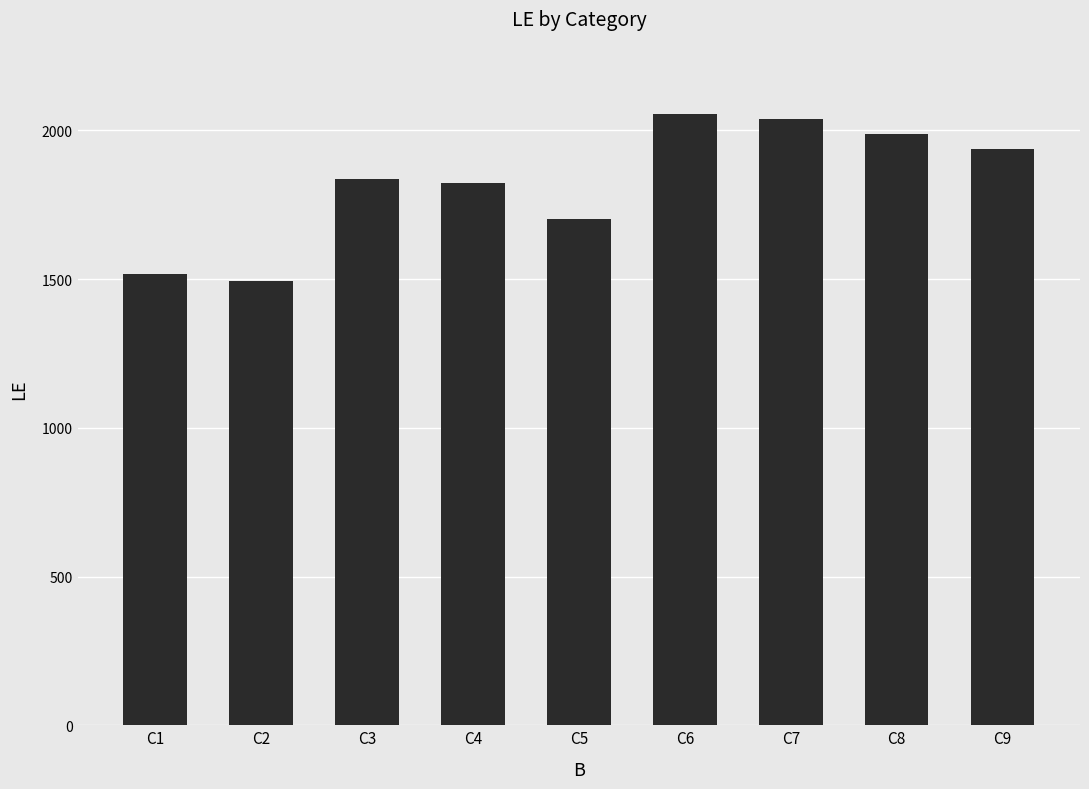

Reading right to left, extract all data points from this chart.

1937	1988	2037	2055	1703	1822	1836	1495	1517